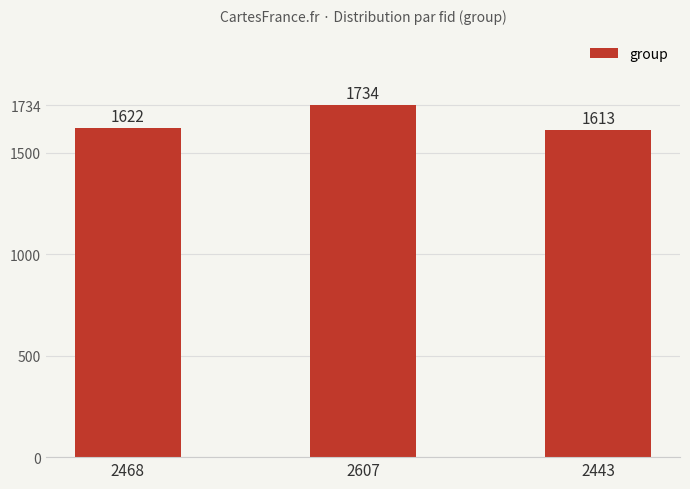

What position from the right is 2443?

1